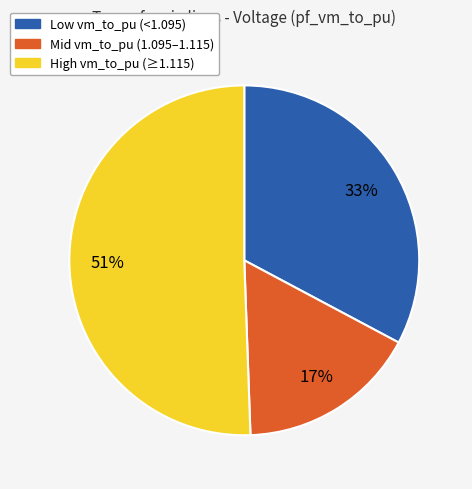

True or false: High vm_to_pu (≥1.115) accounts for 51% of the total.

True